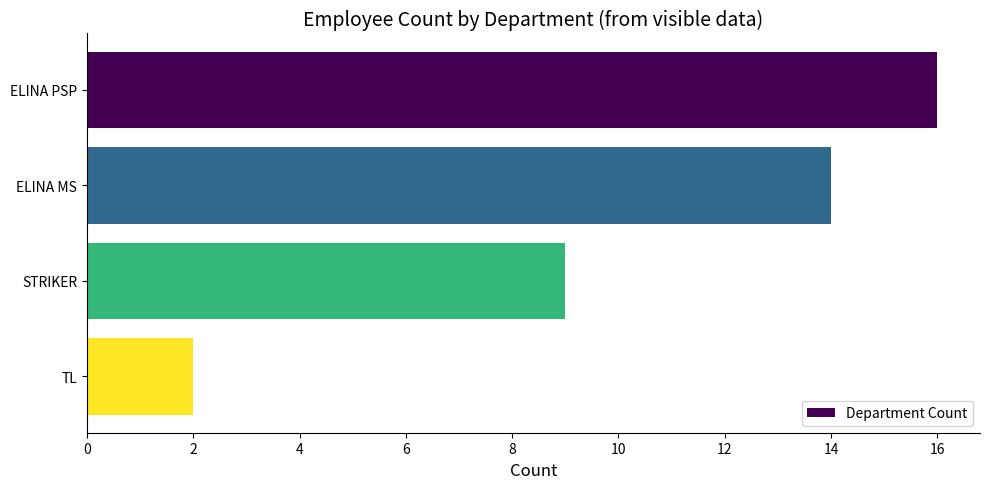

What is the approximate value at ELINA PSP?

16